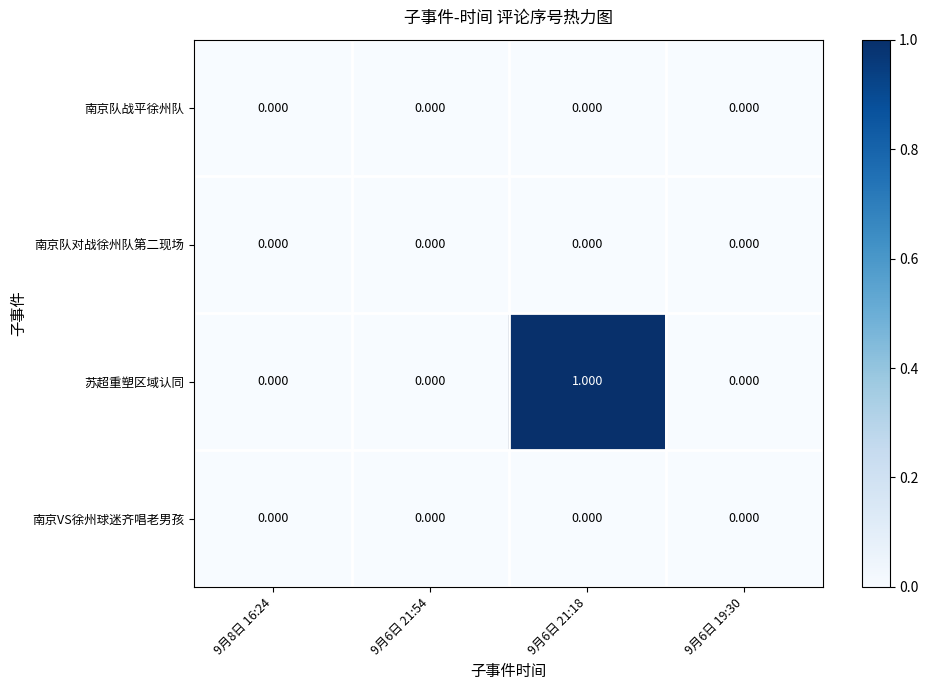

Which series has the widest spread of values?

苏超重塑区域认同